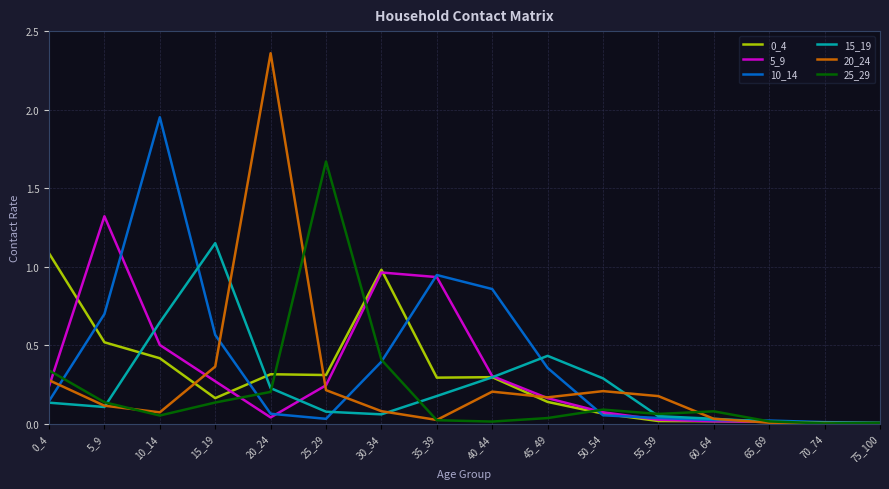

Which series has the widest spread of values?

20_24